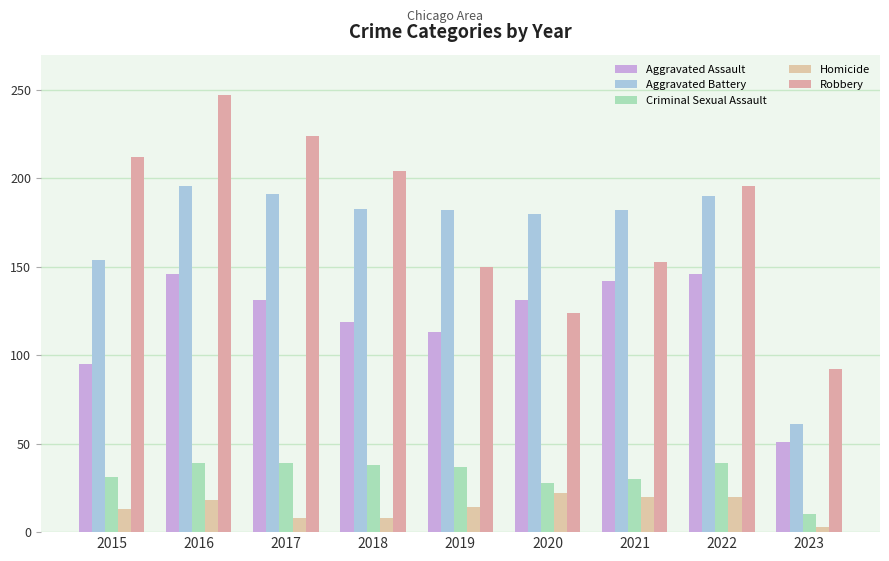

What is the minimum value for Aggravated Battery?

61